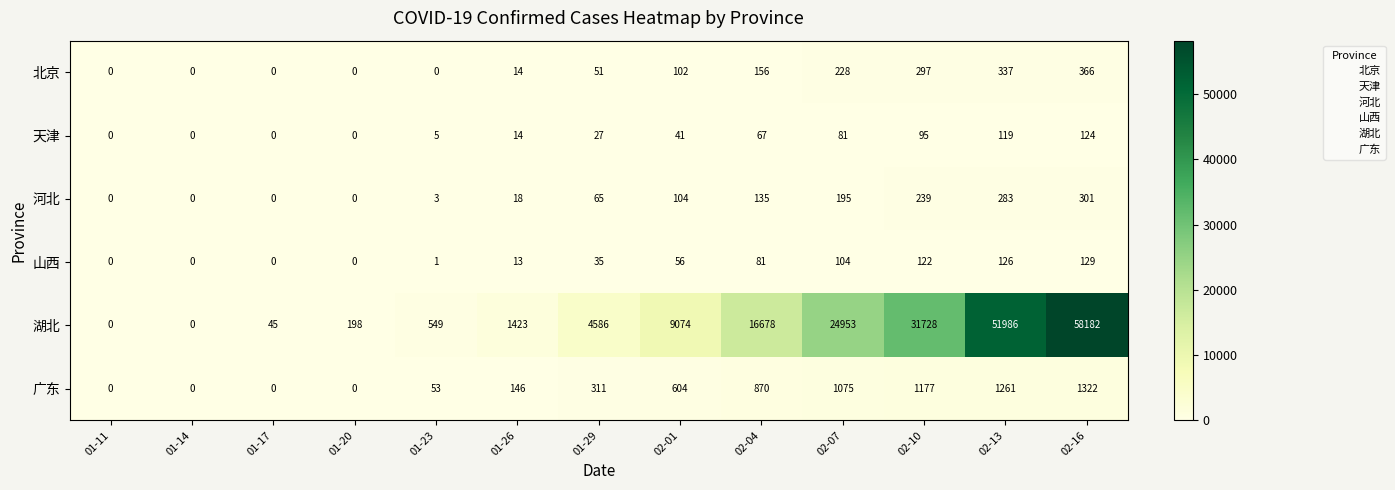

Which series has the widest spread of values?

湖北